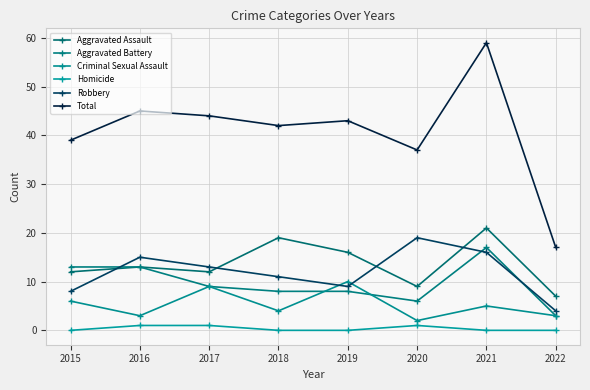

Which series changed the most between 2018 and 2021?

Total